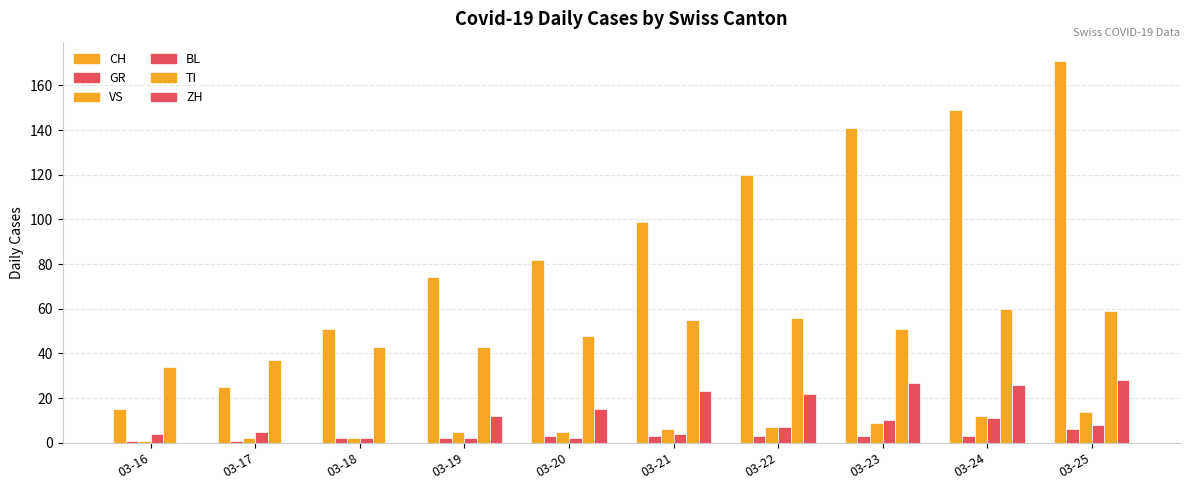

Is the value of ZH at 03-24 greater than the value of BL at 03-17?

Yes